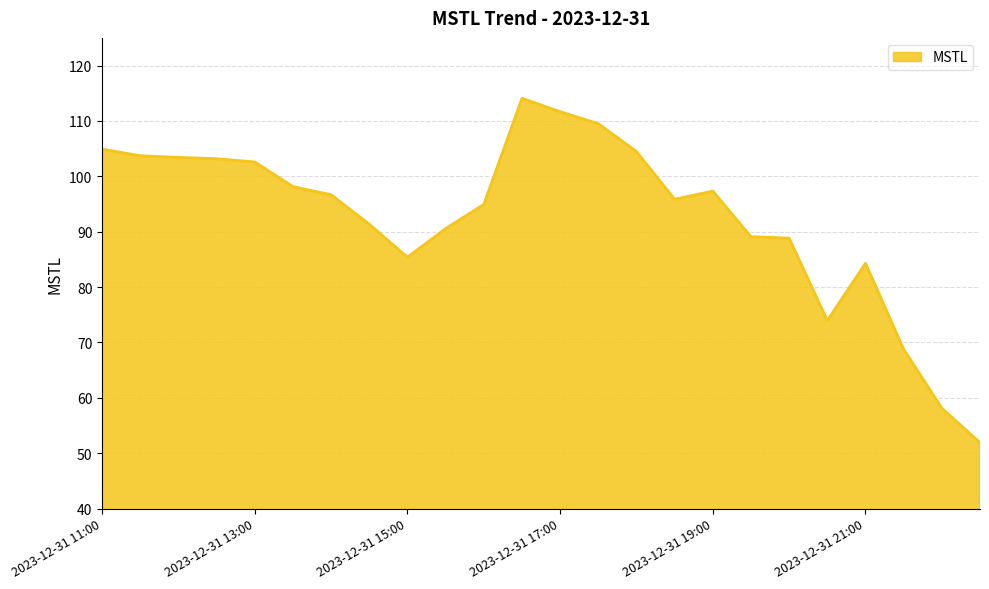

What is the difference between the maximum and minimum values?

62.2